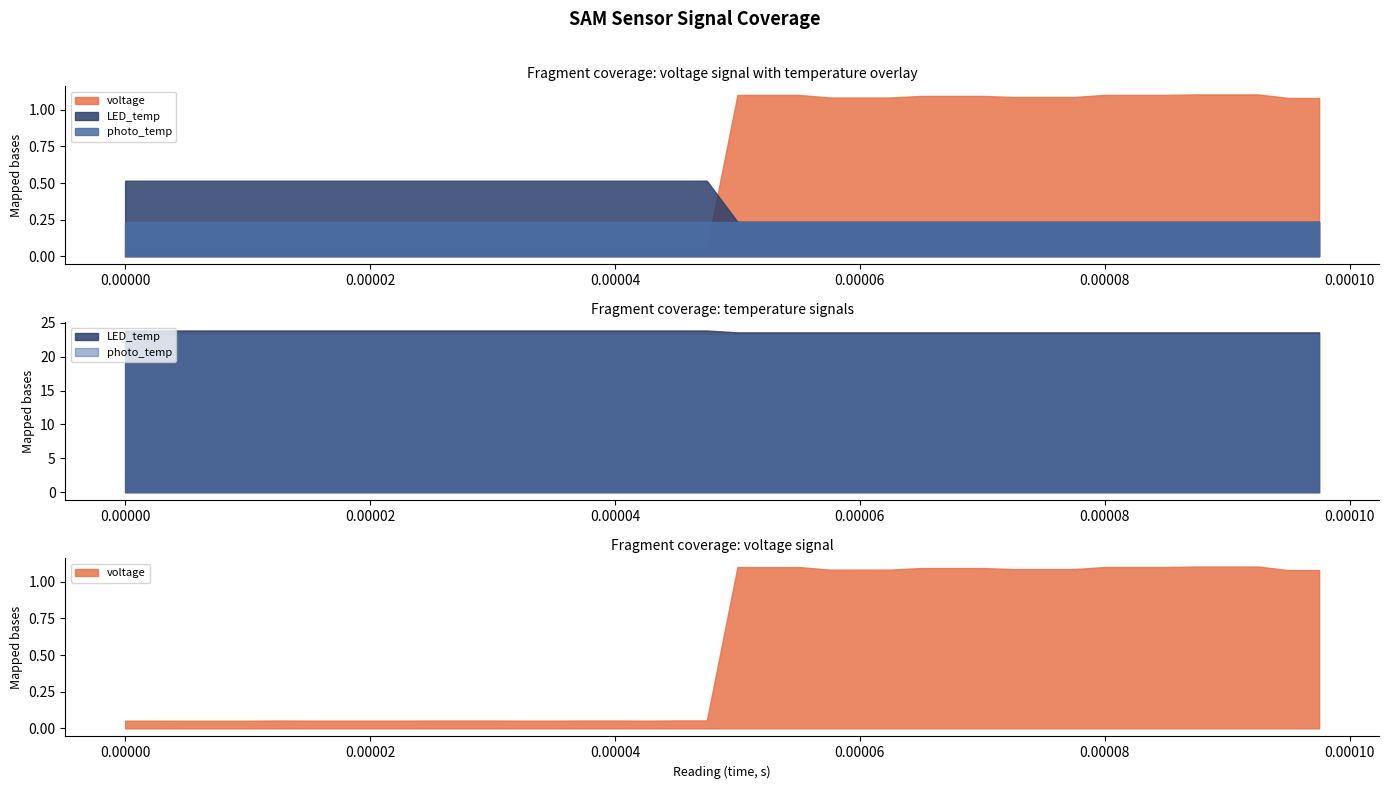

What is the difference between the highest and lowest values at 32?

22.5